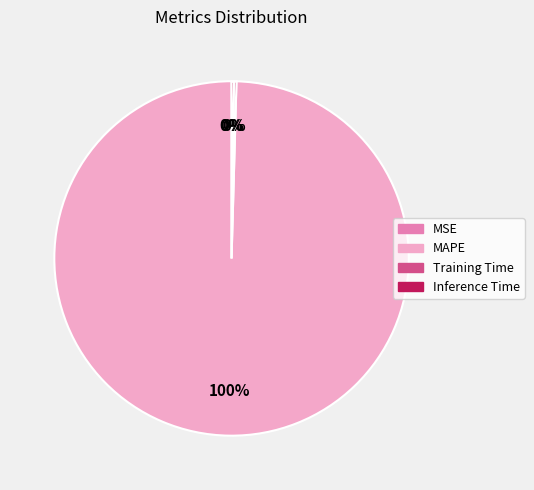

Which category has the biggest portion of the pie?

MAPE